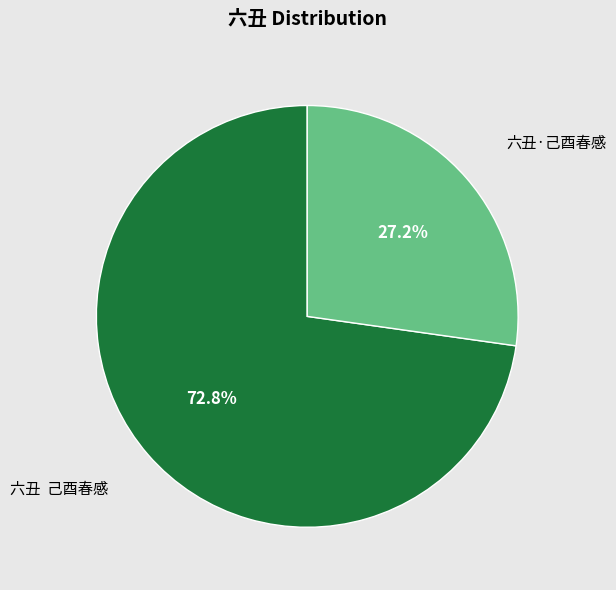

Is the sum of 六丑 己酉春感 and 六丑·己酉春感 greater than half?

Yes